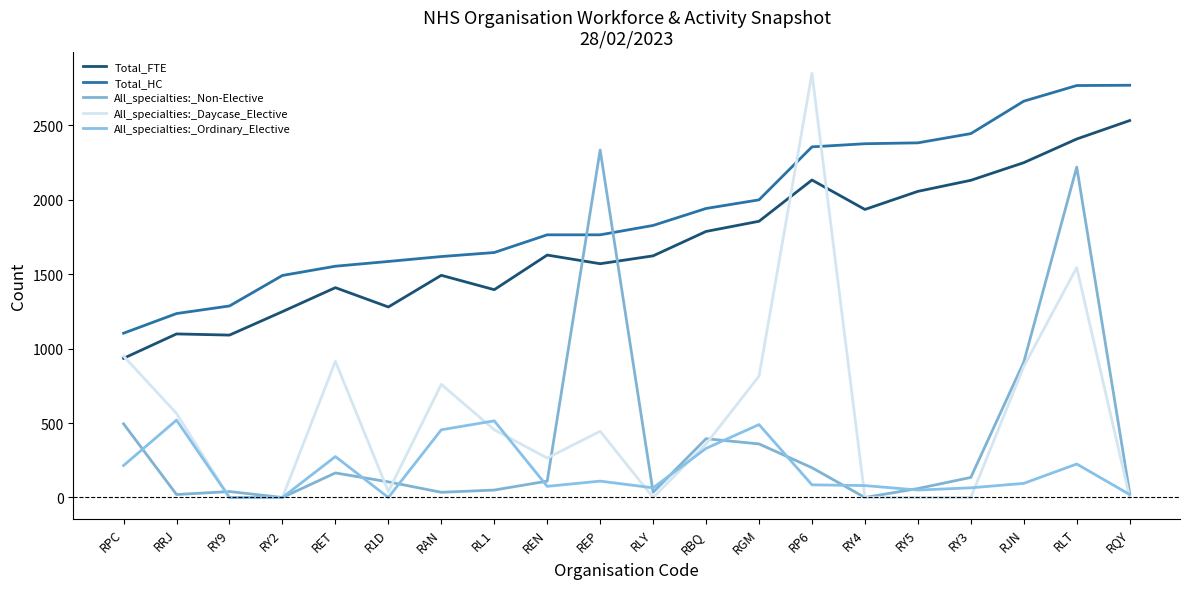

Between RL1 and RP6, which series saw the biggest shift?

All_specialties:_Daycase_Elective